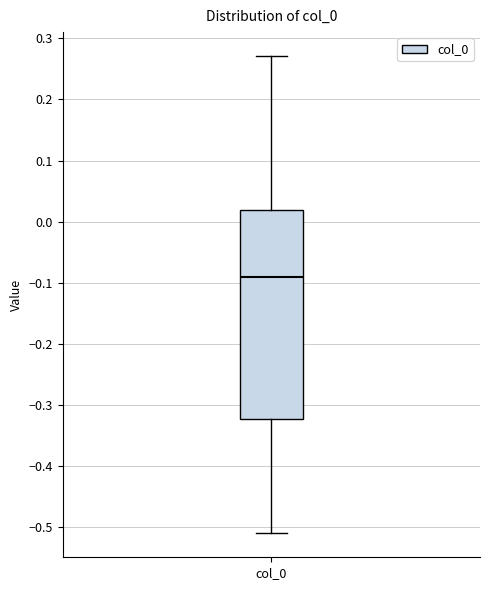

Transcribe this box plot: give where the median line is, the range the box spans, and where the two whiskers end, as read against the y-axis. The values are not printed on the chart, so give them approximately, as read against the axis.

median -0.09, box -0.32 to 0.02, whiskers -0.51 to 0.27